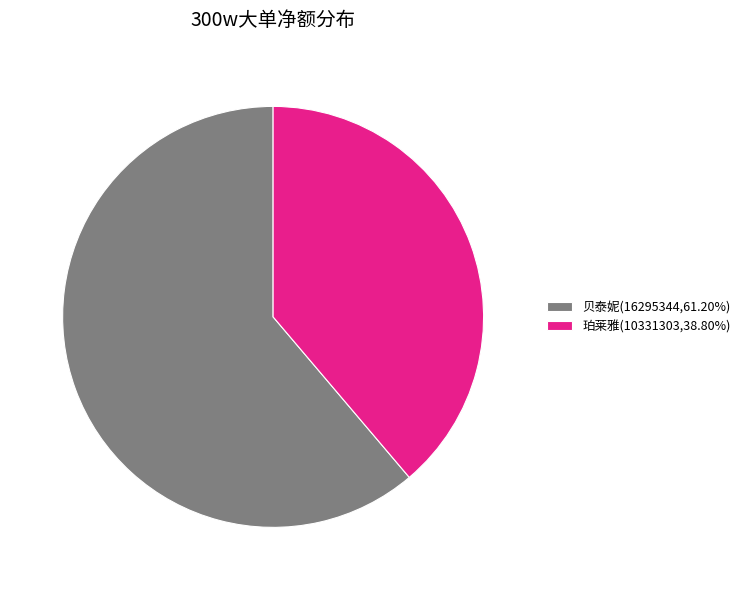

How many segments does this pie chart have?

2